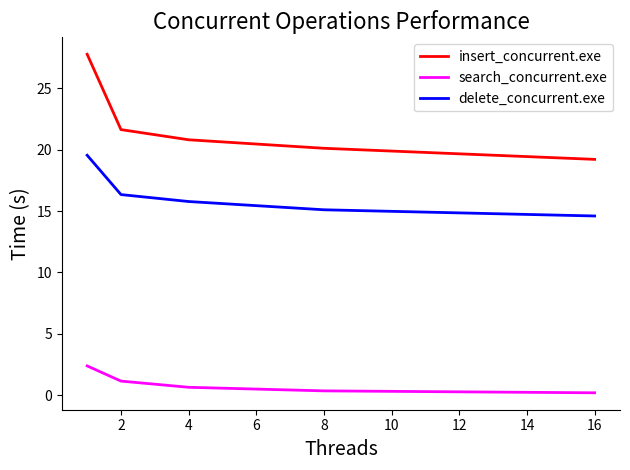

True or false: search_concurrent.exe and delete_concurrent.exe intersect in this chart.

False